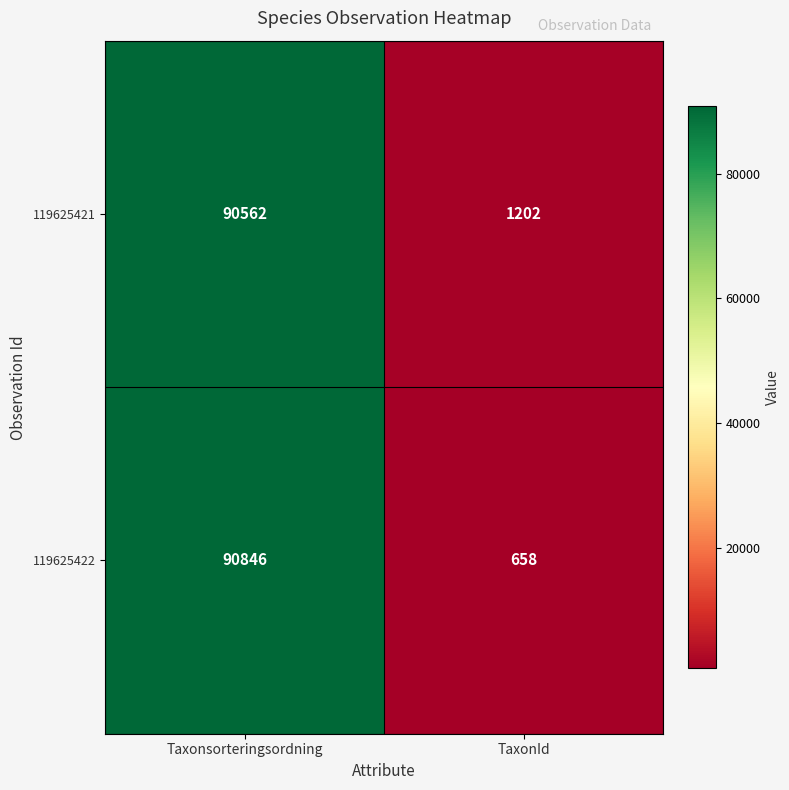

Which series has the widest spread of values?

119625422